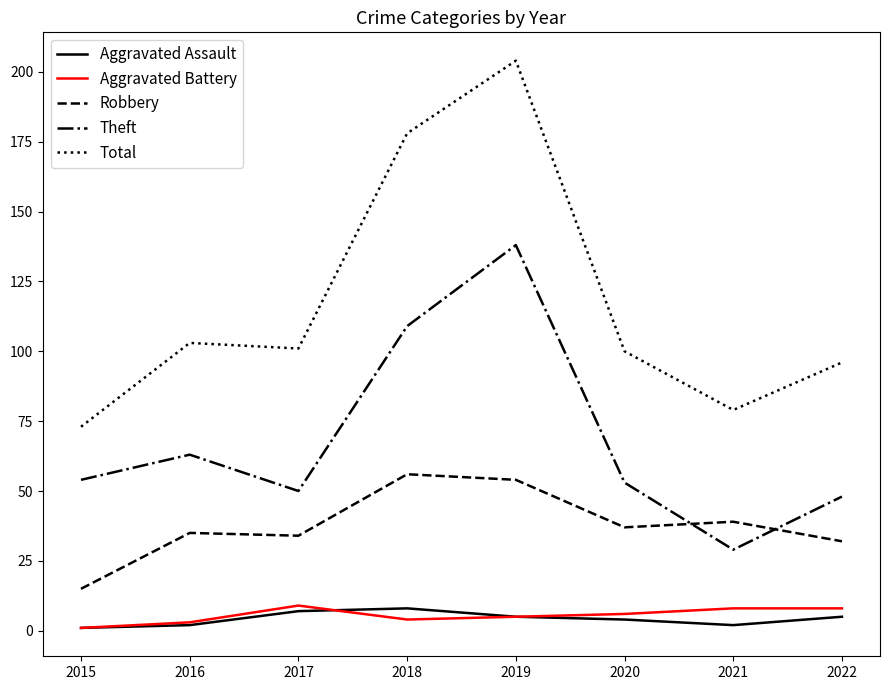

Is it true that Total equals 96 at 2022?

True